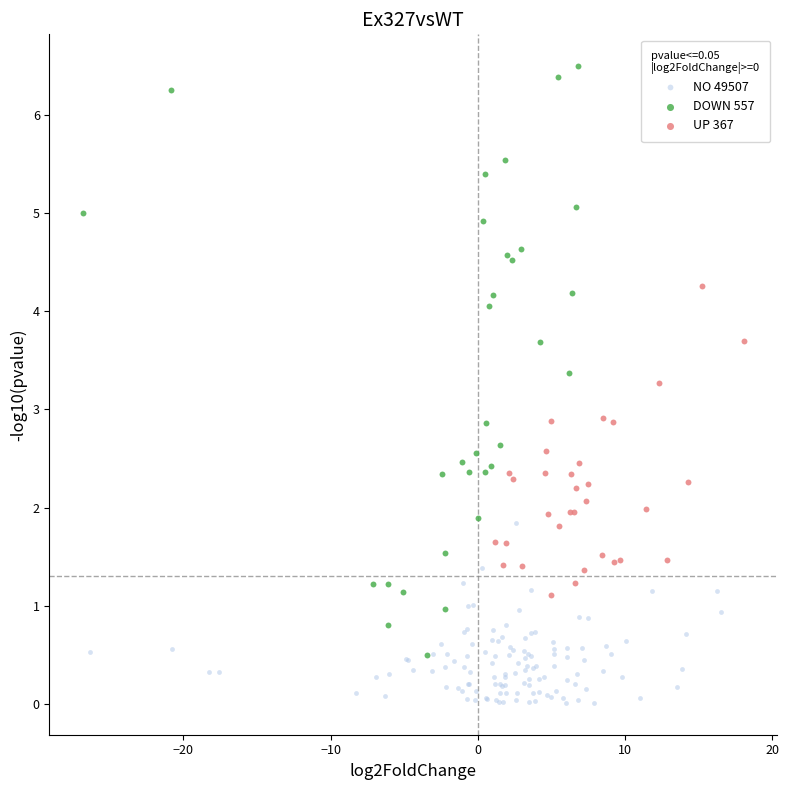

Which series reaches the minimum Y coordinate?

NO 49507